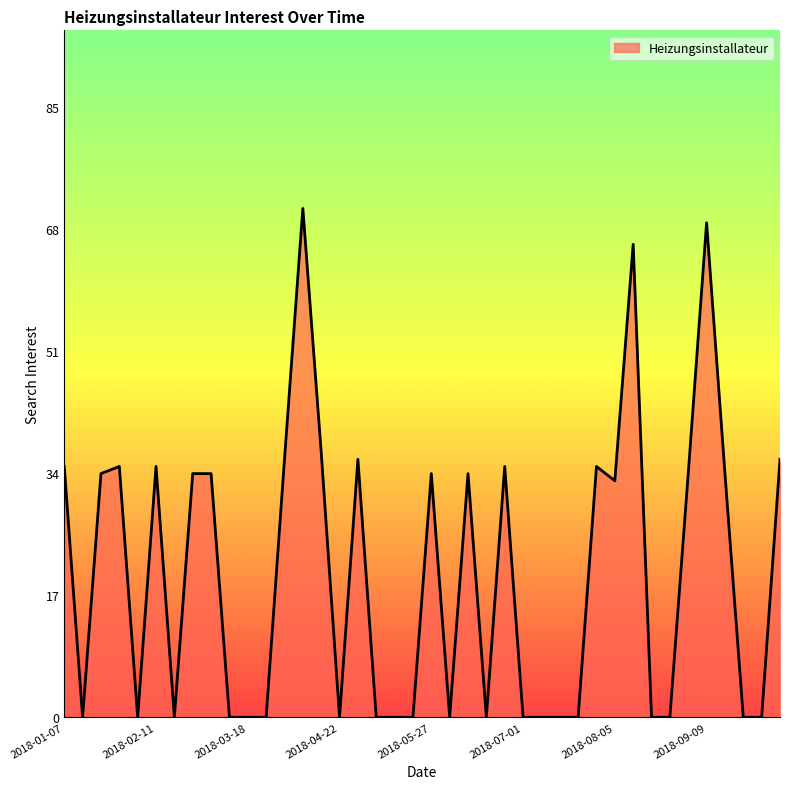

Reading left to right, list all the values displayed in this chart.

35	0	34	35	0	35	0	34	34	0	0	0	36	71	37	0	36	0	0	0	34	0	34	0	35	0	0	0	0	35	33	66	0	0	34	69	34	0	0	36